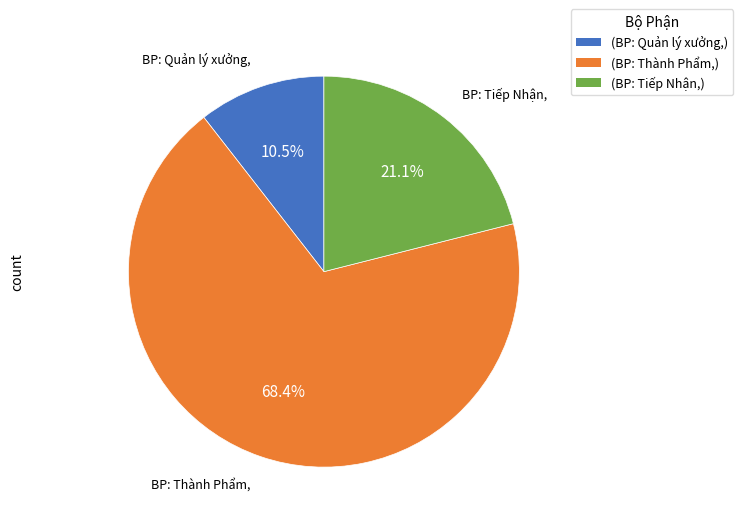

Combined, do (BP: Quản lý xưởng,) and (BP: Thành Phẩm,) account for over 50%?

Yes